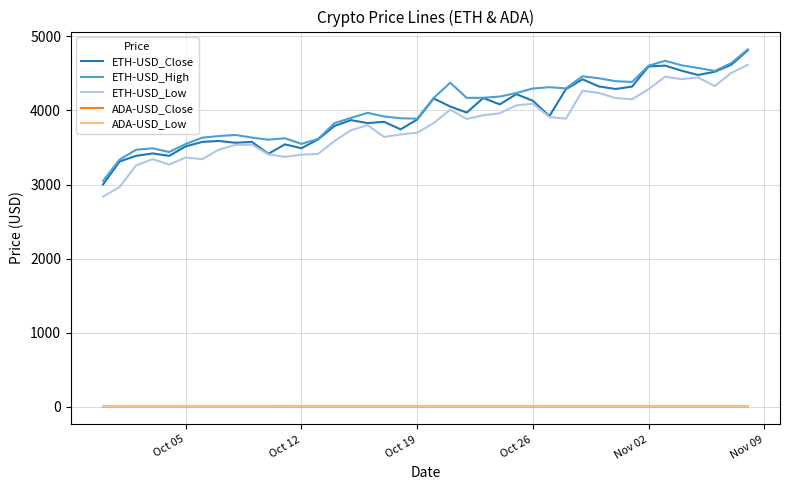

How many lines are shown in the chart?

5